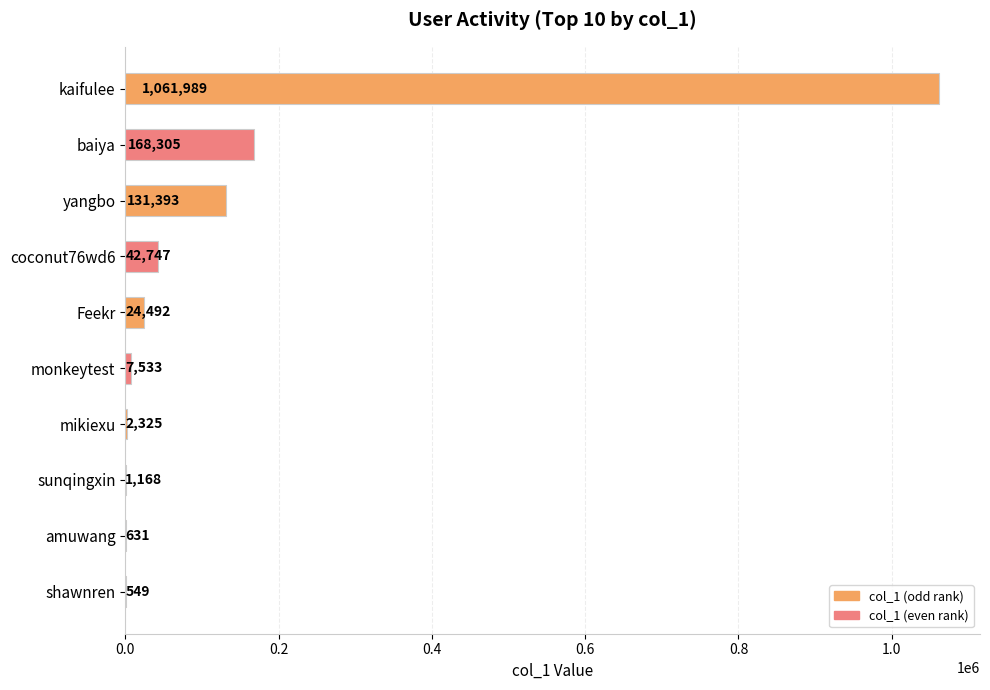

Are the bars horizontal?

Yes